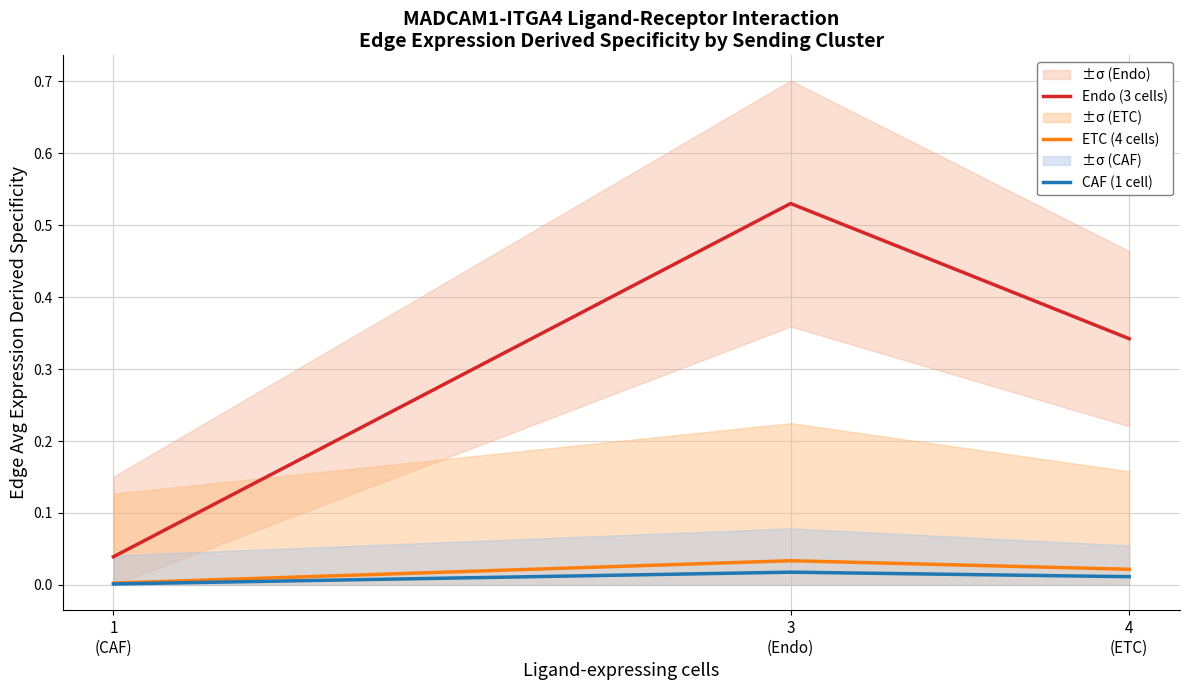

How many lines are shown in the chart?

3